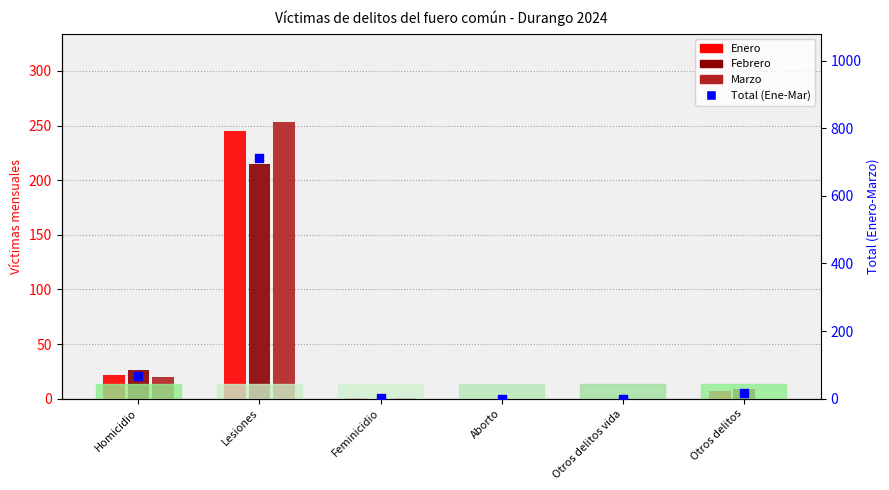

At which category is the sum across all series the highest?

Lesiones